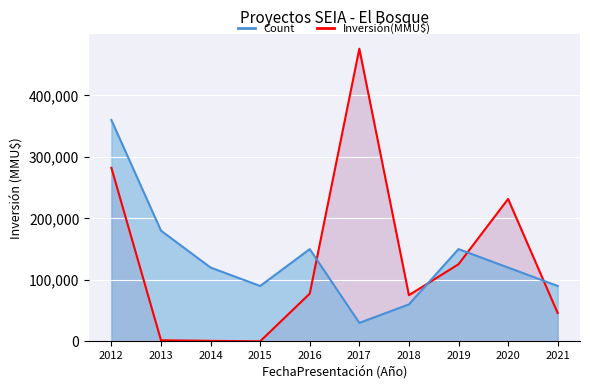

Between 2013 and 2014, which series saw the biggest shift?

Count